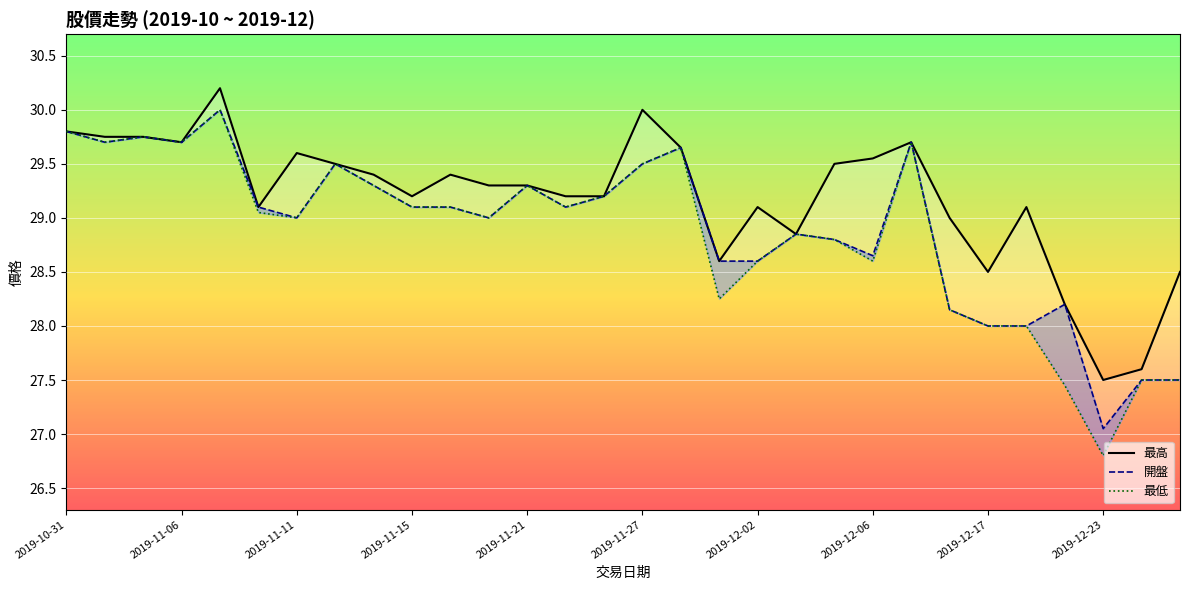

How many data points in 最高 are above 29?

22